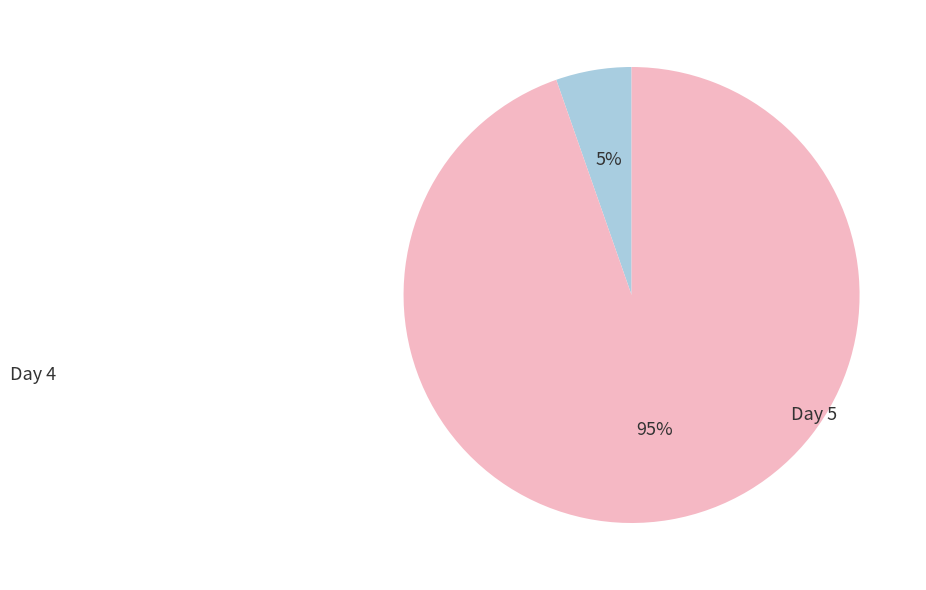

How many slices are in this pie chart?

2